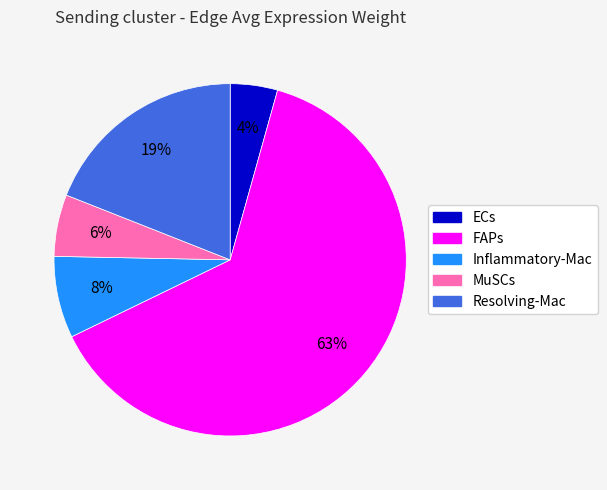

What is the smallest slice in the pie chart?

ECs